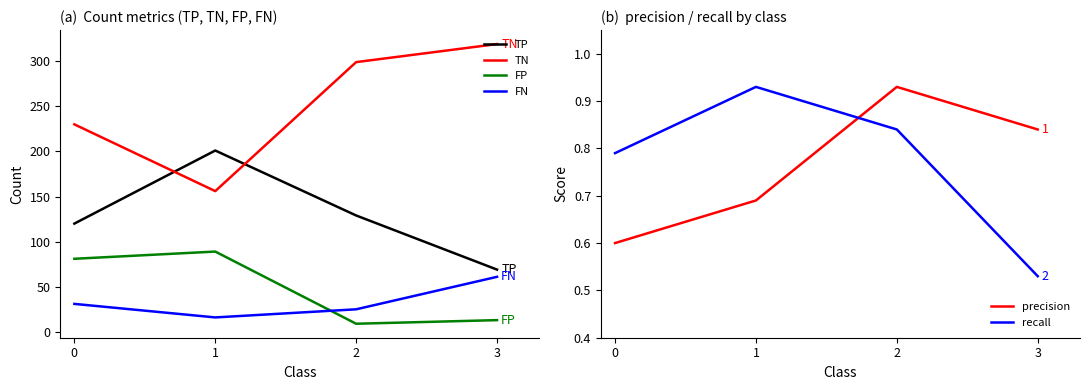

How many lines are shown in the chart?

6